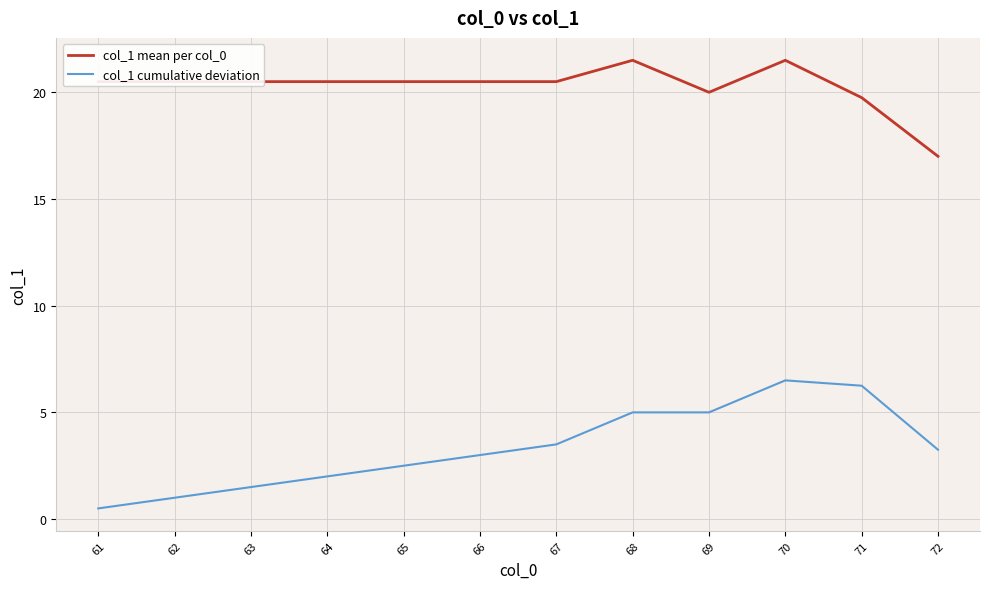

Is the value of col_1 cumulative deviation at 65 greater than the value of col_1 mean per col_0 at 70?

No